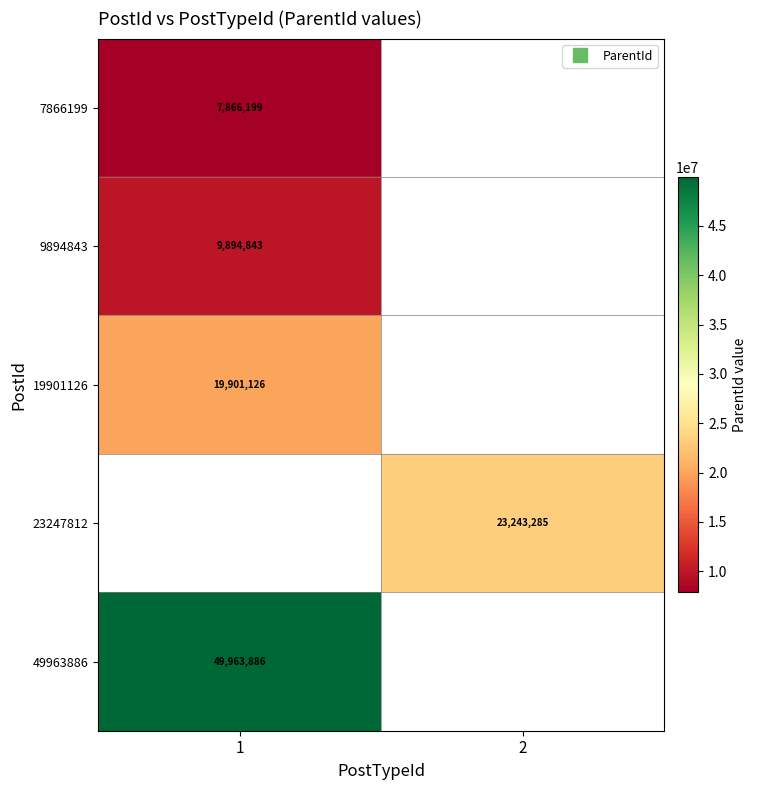

At which category does the chart reach its minimum across all series?

1